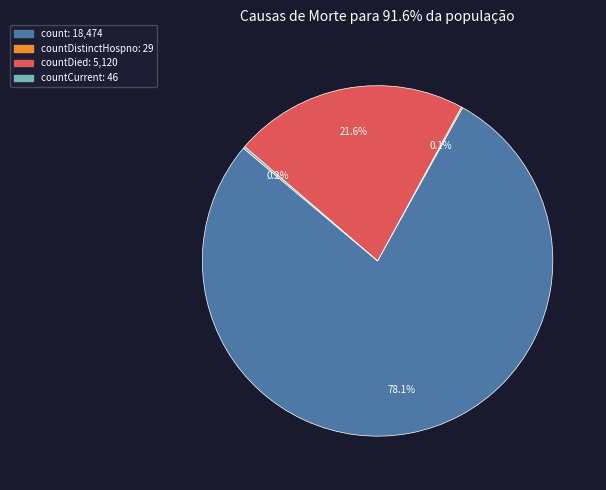

Does any single category account for the majority?

Yes